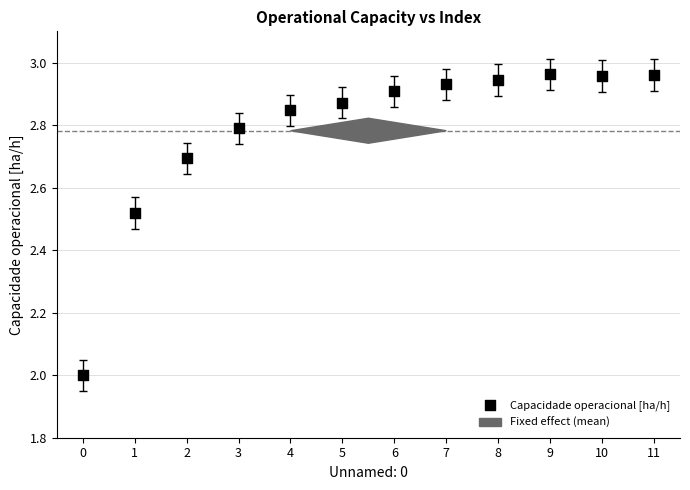

What is the range of Y values (max minus min)?

1.0